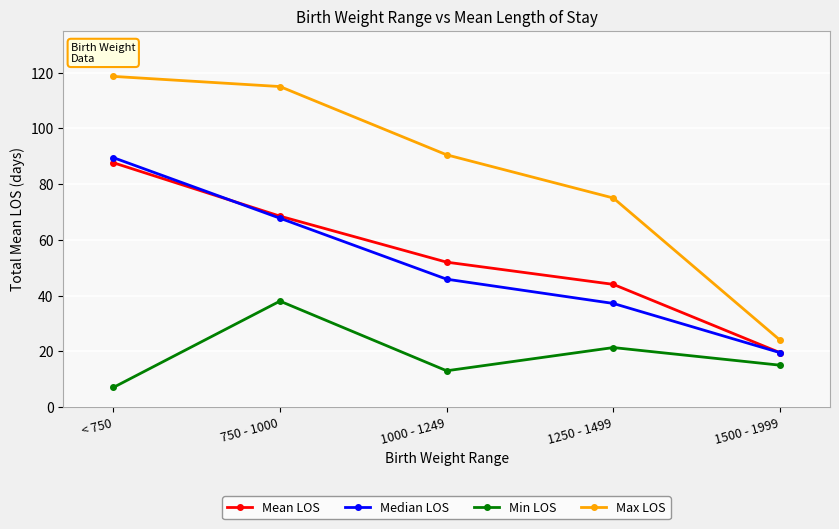

What are all the series names shown in the legend?

Mean LOS, Median LOS, Min LOS, Max LOS